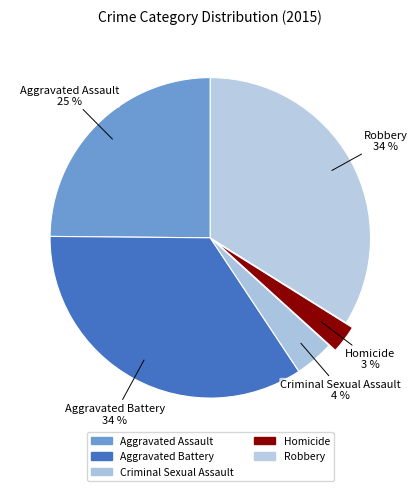

Rank the categories by value from lowest to highest.

Homicide, Criminal Sexual Assault, Aggravated Assault, Robbery, Aggravated Battery